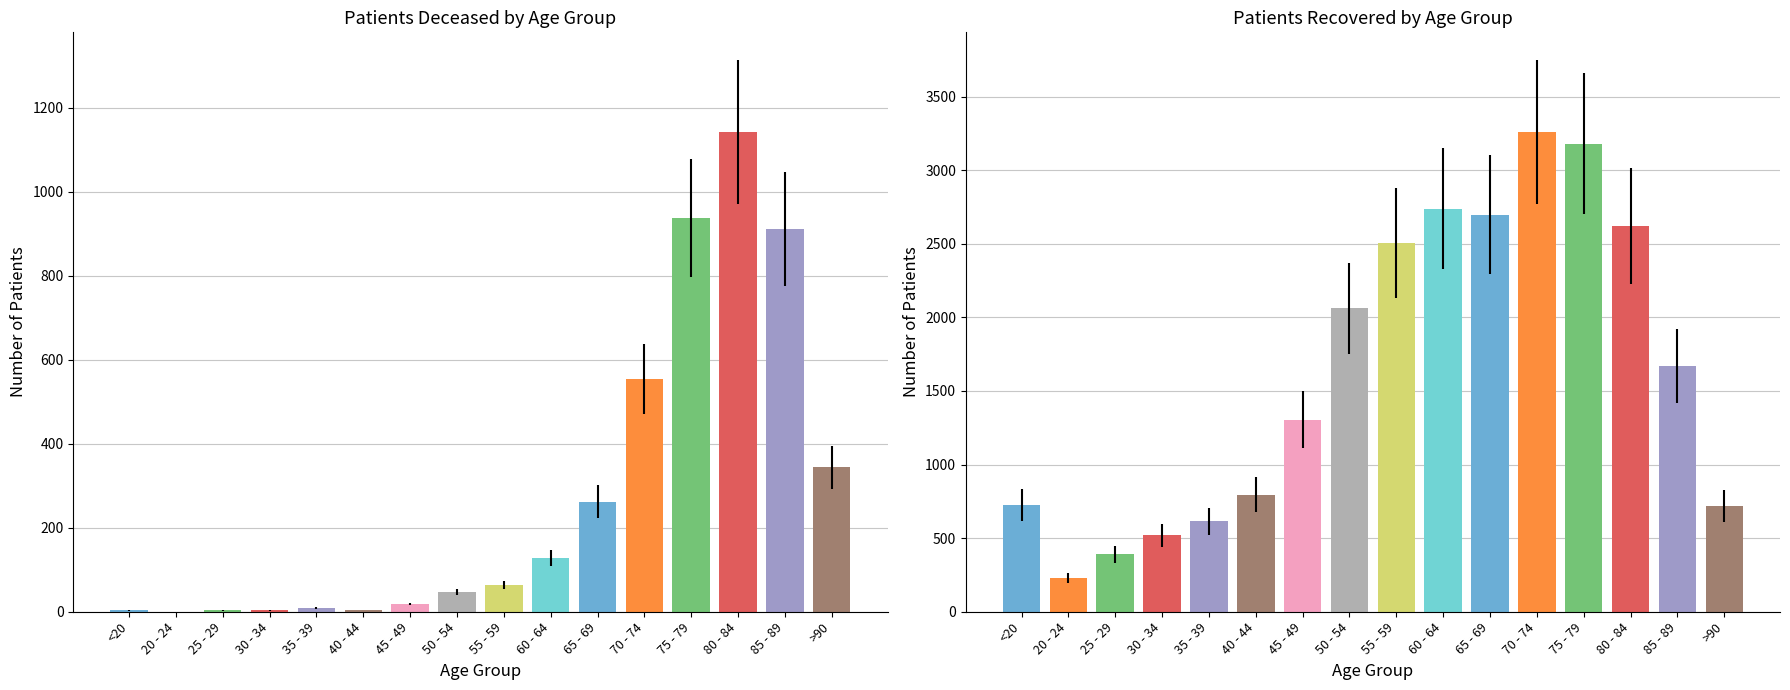

At which label does patients_recovered first exceed 1669?

50 - 54